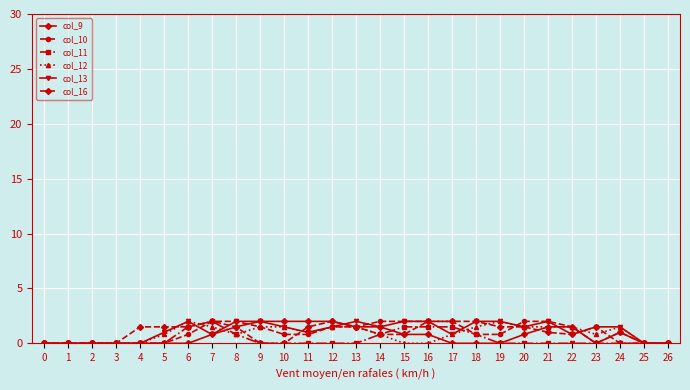

Is the value of col_13 at 2 greater than the value of col_11 at 14?

No